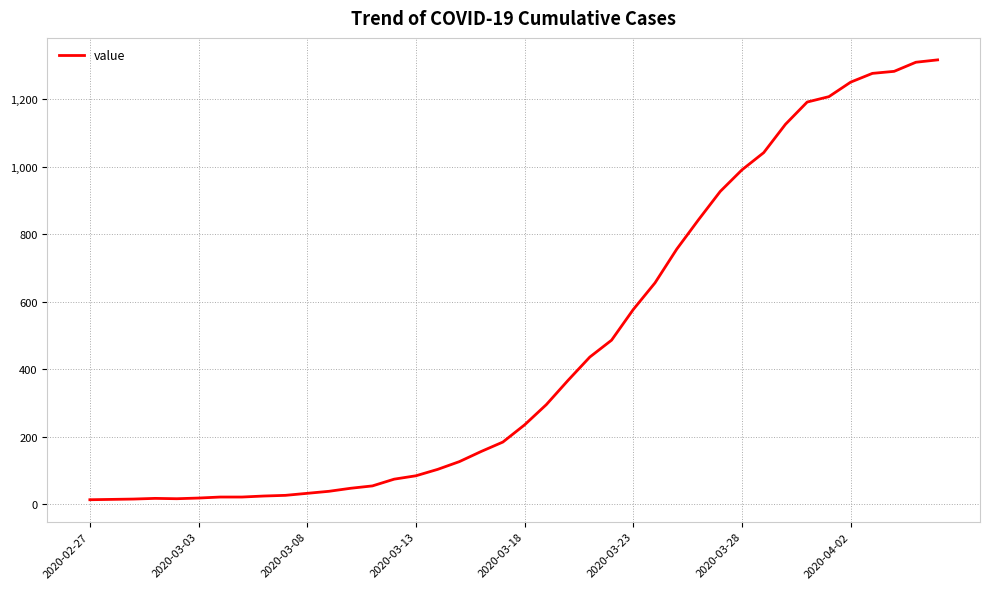

Does the chart display data point markers on the line(s)?

No